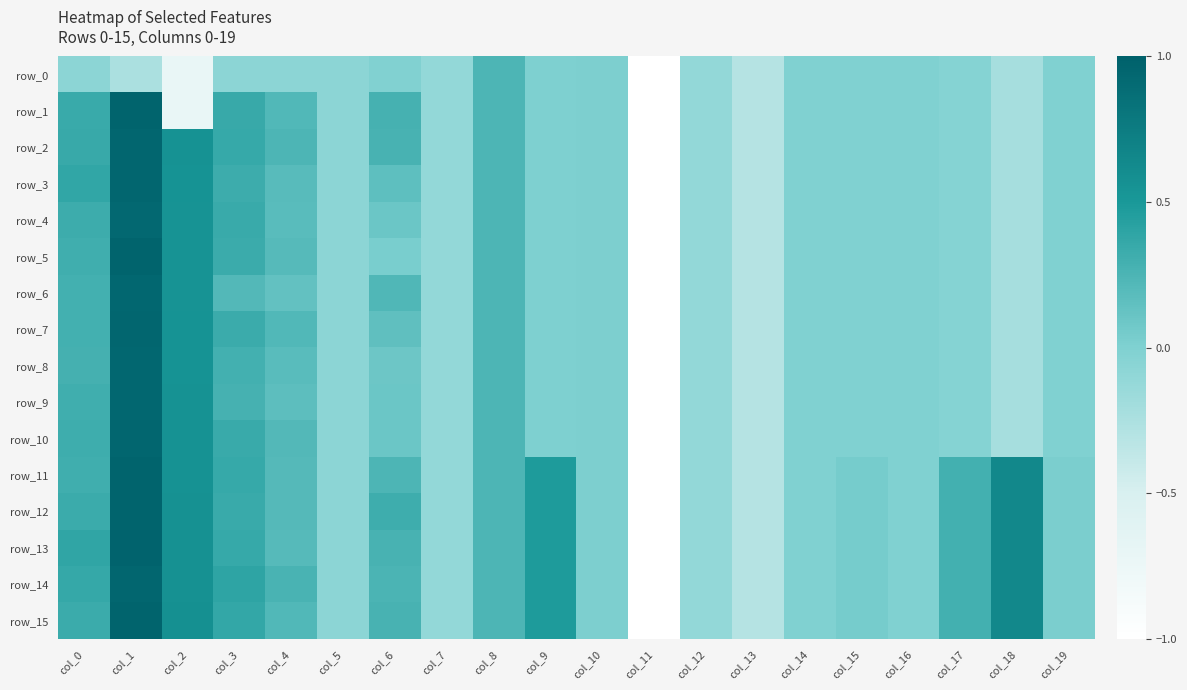

Is the value of row_15 at col_10 greater than the value of row_7 at col_2?

No